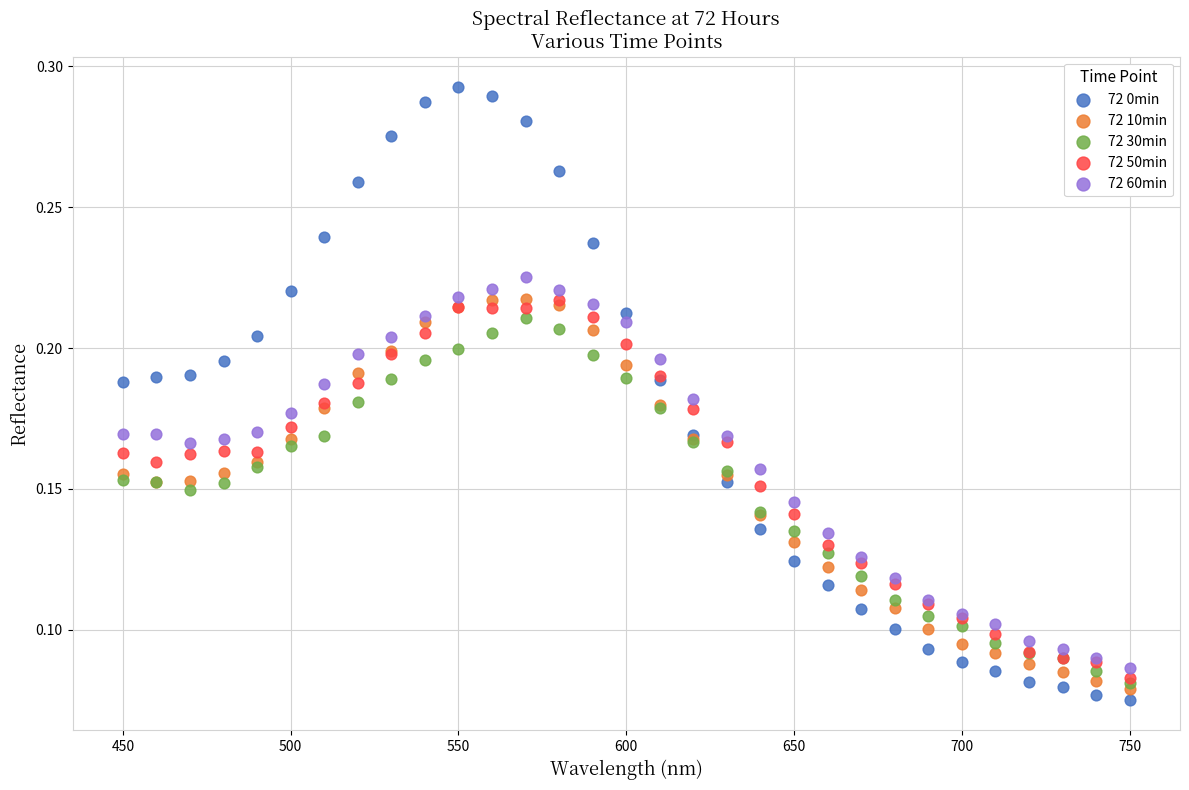

Which series contains the lowest Y value?

72 0min